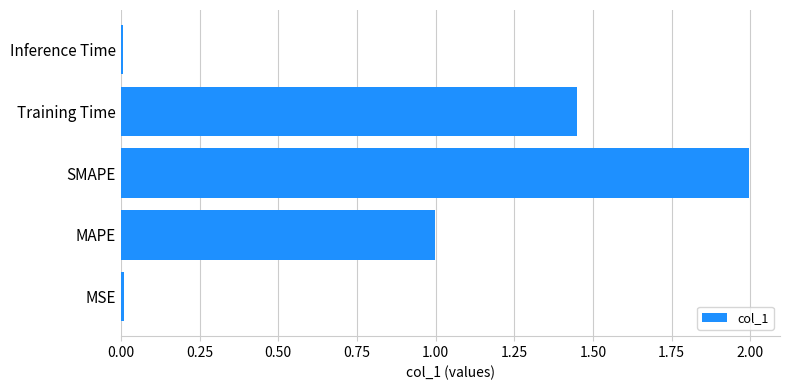

What value does the data have at SMAPE?

2.0